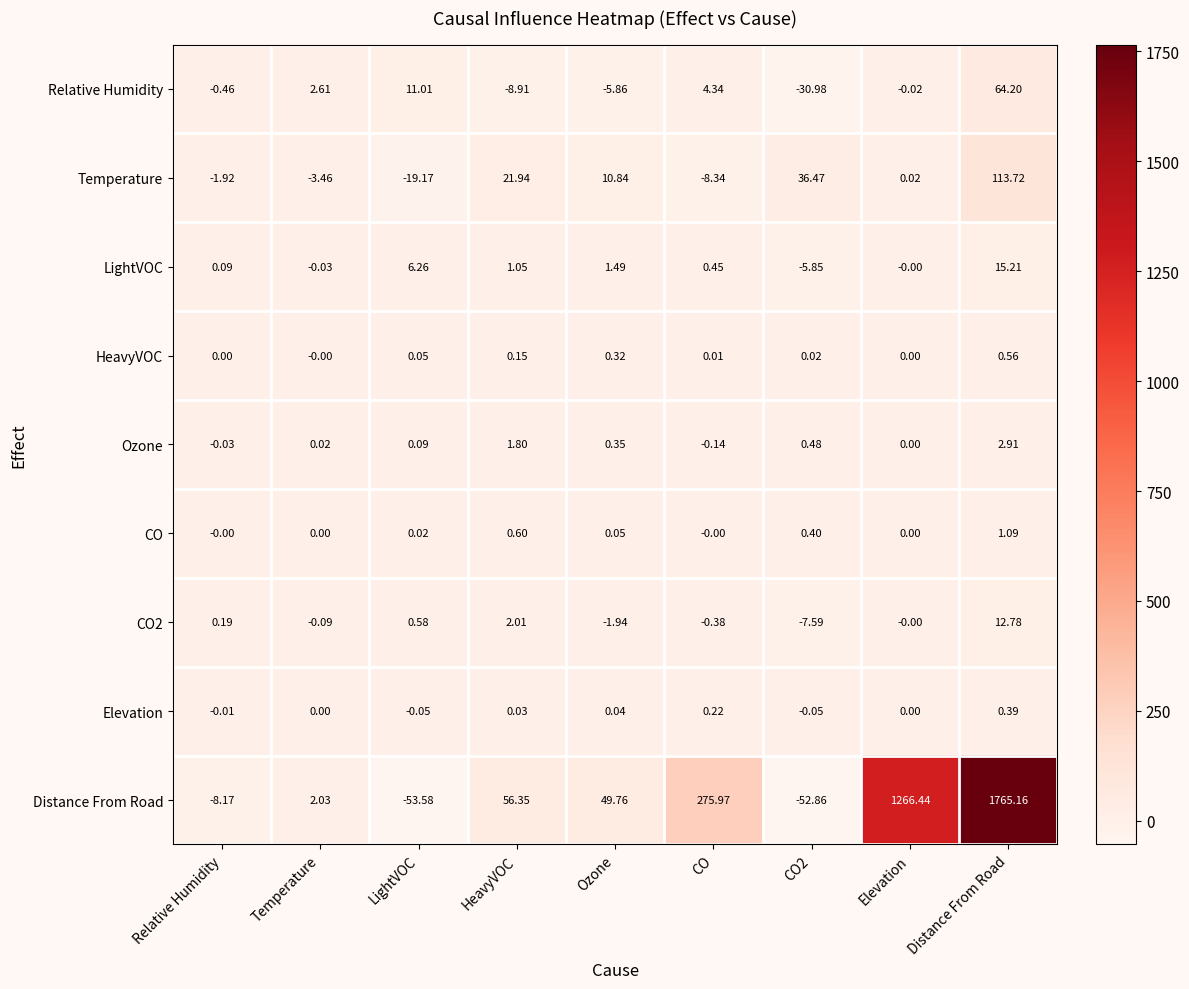

Between HeavyVOC and CO, which series saw the biggest shift?

Distance From Road